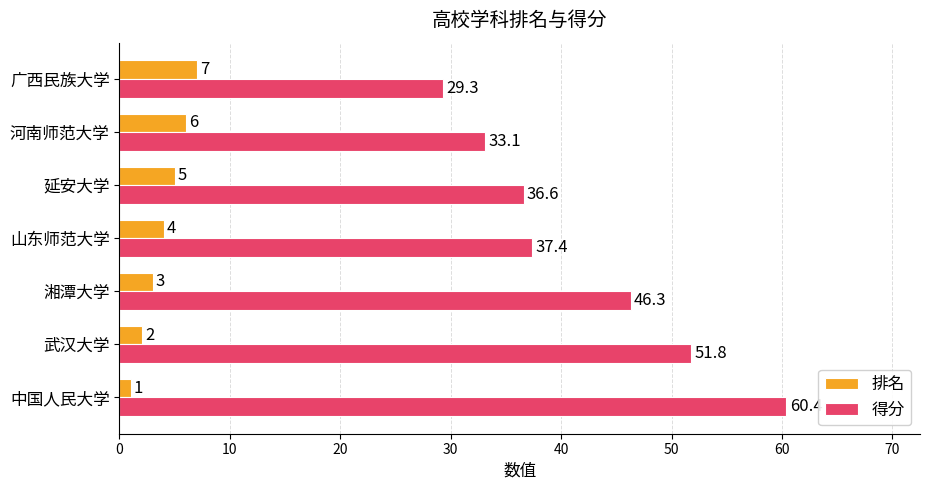

What are all the series names shown in the legend?

排名, 得分